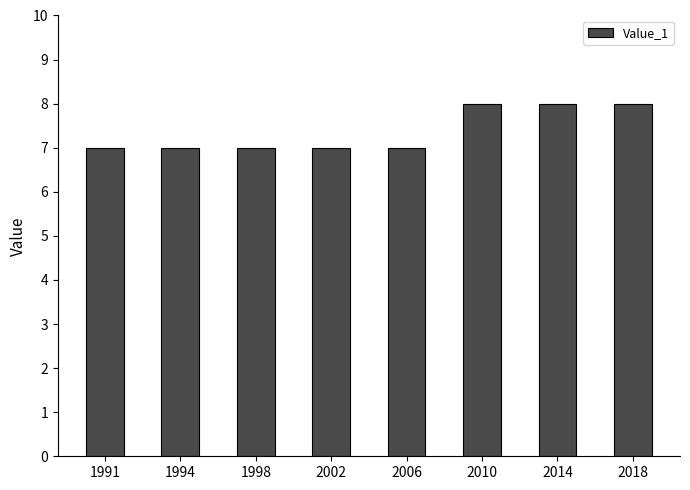

What is the smallest value displayed?

7